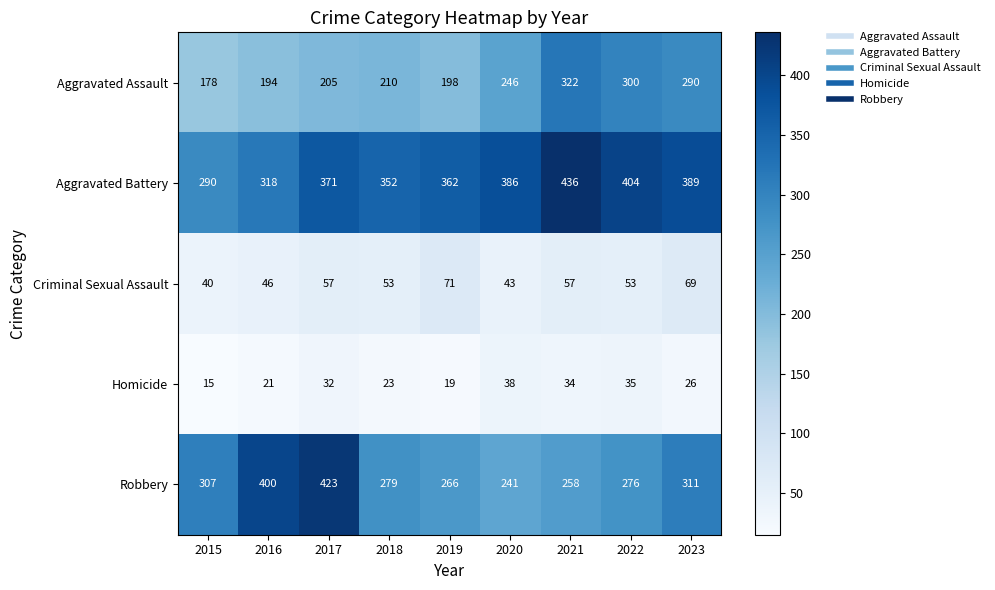

The Homicide series shows 26 at 2023. True or false?

True